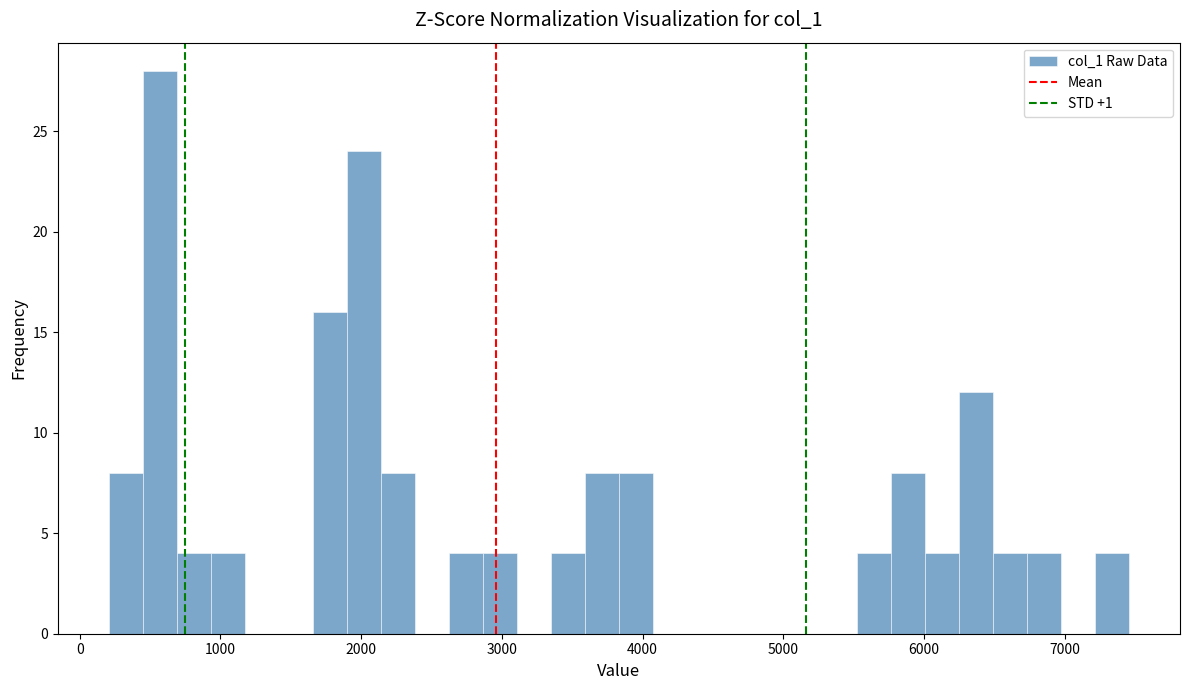

Around what value on the x-axis is the tallest bar? Give the approximate position of its centre, as read against the axis.

600